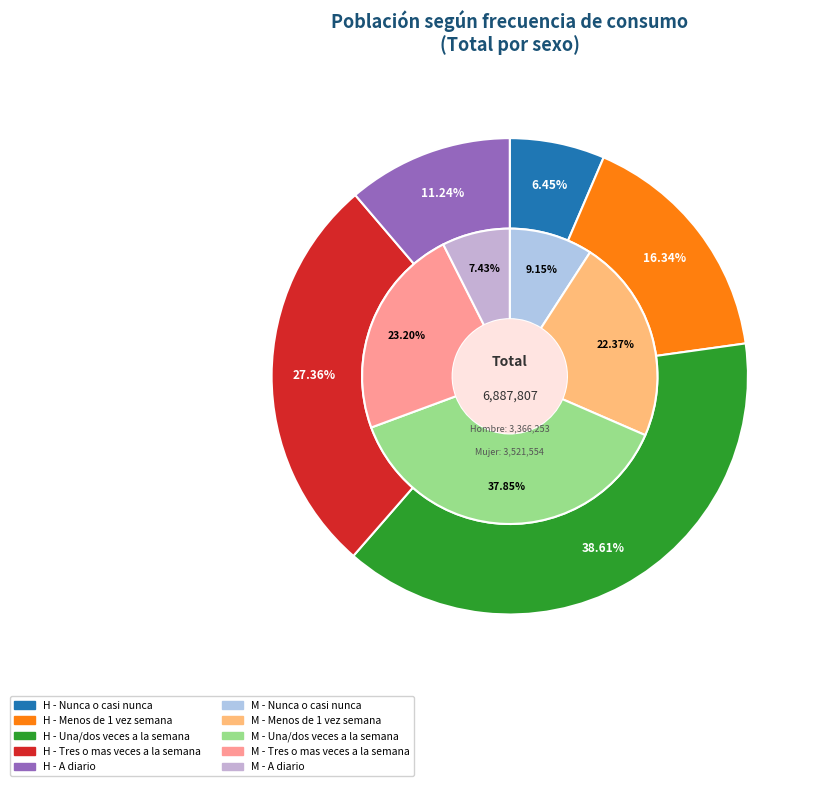

Is there any slice that represents more than half of the pie?

No